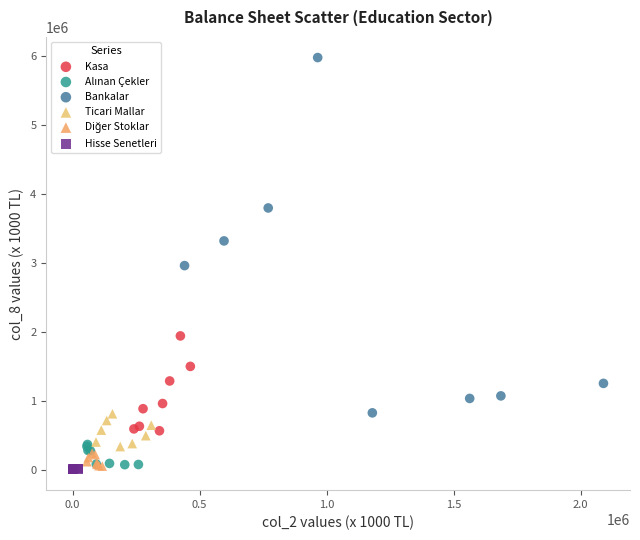

Which series contains the highest Y value?

Bankalar